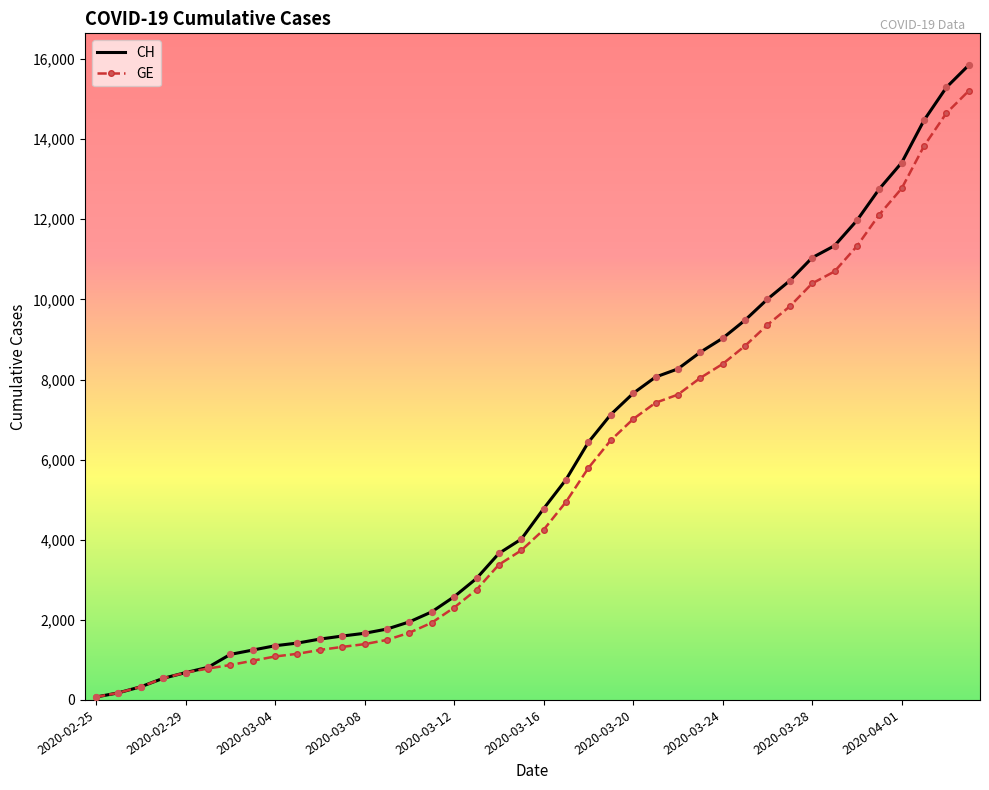

What is the greatest value displayed?

15850